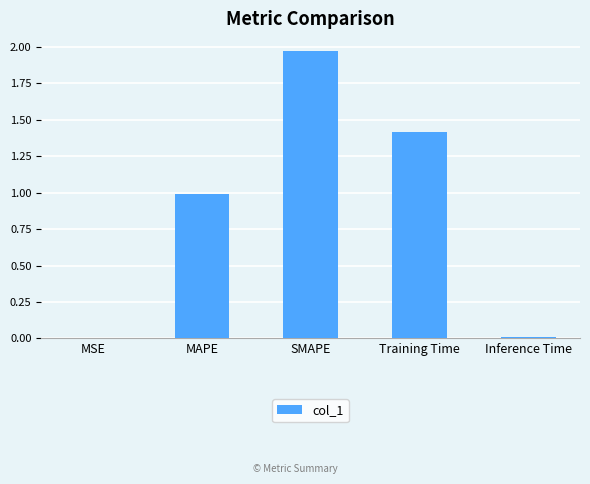

Which has a higher value, SMAPE or Inference Time?

SMAPE